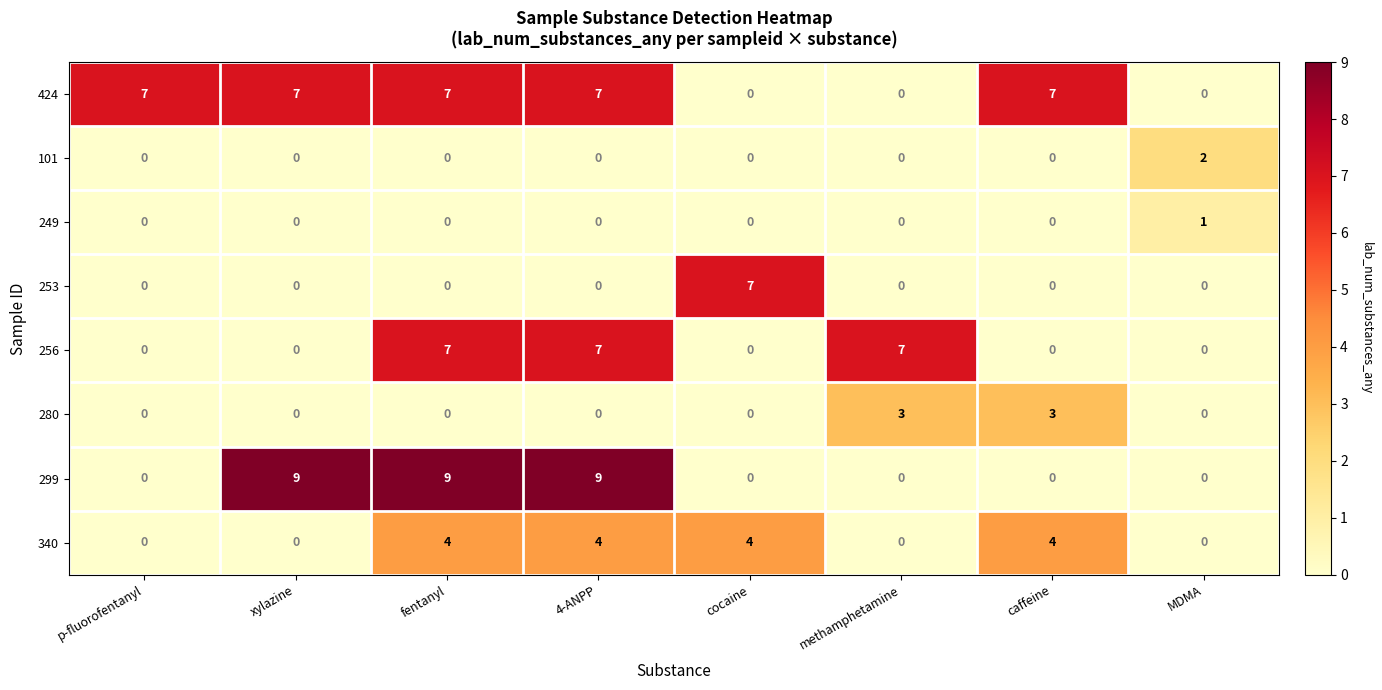

The 424 series shows 11 at p-fluorofentanyl. True or false?

False